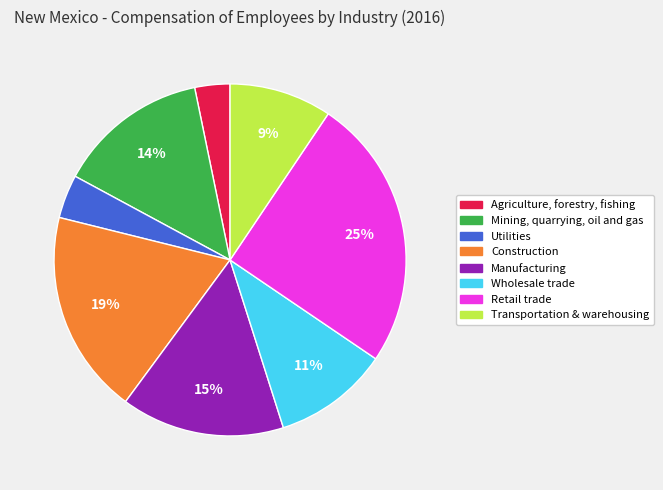

To the nearest percent, what portion does Construction represent?

19%